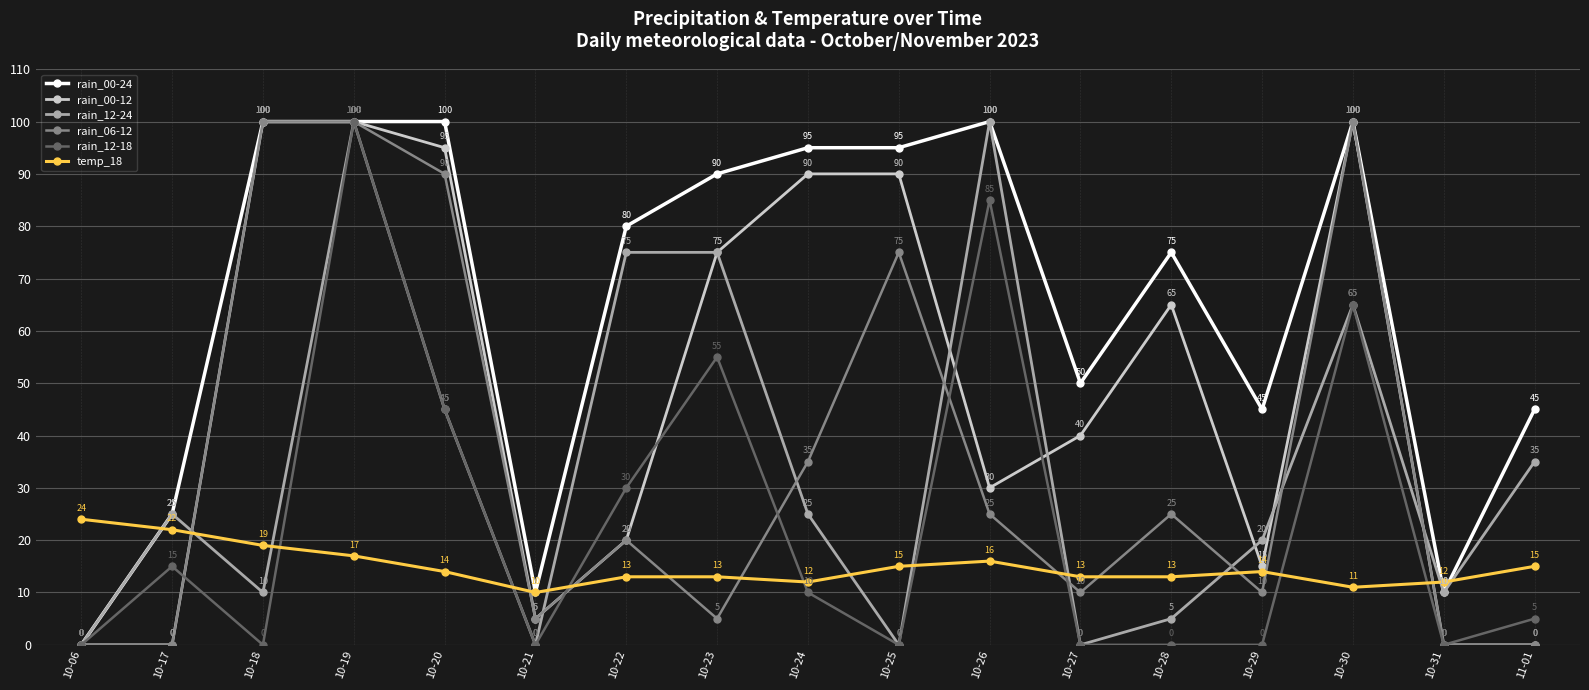

Reading left to right, extract all data points from this chart.

rain_00-24: 0	25	100	100	100	10	80	90	95	95	100	50	75	45	100	10	45
rain_00-12: 0	0	100	100	95	5	20	75	90	90	30	40	65	15	100	0	0
rain_12-24: 0	25	10	100	45	0	75	75	25	0	100	0	5	20	65	10	35
rain_06-12: 0	0	100	100	90	5	20	5	35	75	25	10	25	10	100	0	0
rain_12-18: 0	15	0	100	45	0	30	55	10	0	85	0	0	0	65	0	5
temp_18: 24	22	19	17	14	10	13	13	12	15	16	13	13	14	11	12	15